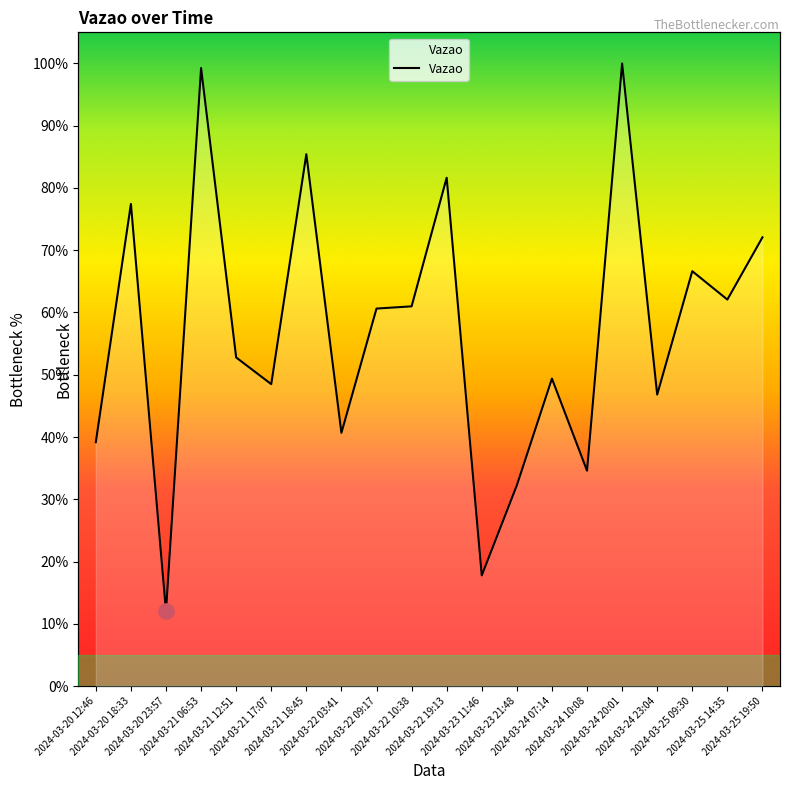

What is the change in value from 2024-03-22 03:41 to 2024-03-24 20:01?

+59.3